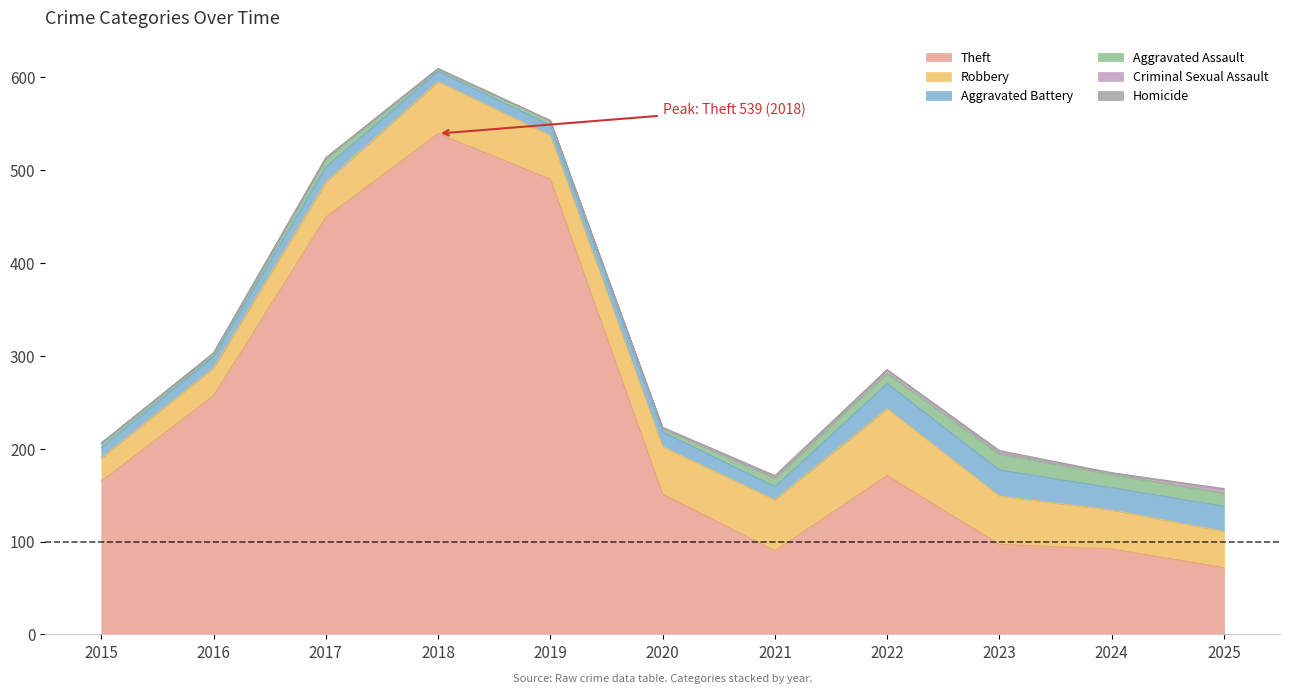

Rank the series at 2022 from lowest to highest value.

Homicide, Criminal Sexual Assault, Aggravated Assault, Aggravated Battery, Robbery, Theft